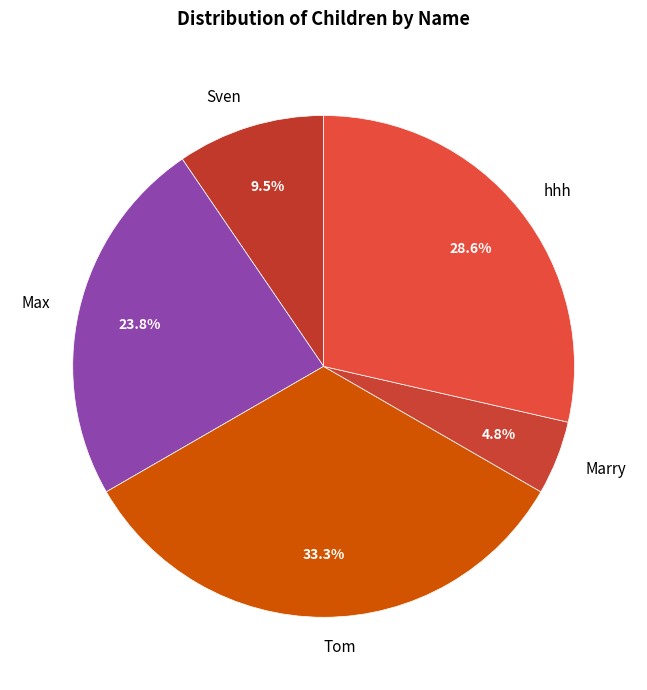

Count the number of slices in the pie.

5